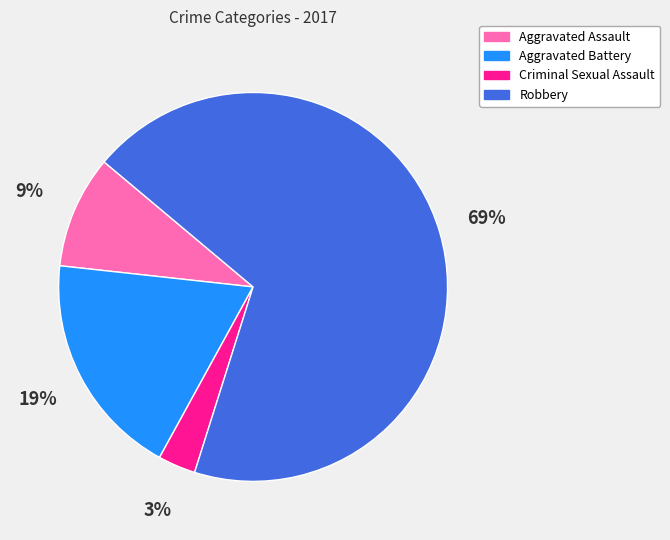

Rank the categories by value from lowest to highest.

Criminal Sexual Assault, Aggravated Assault, Aggravated Battery, Robbery